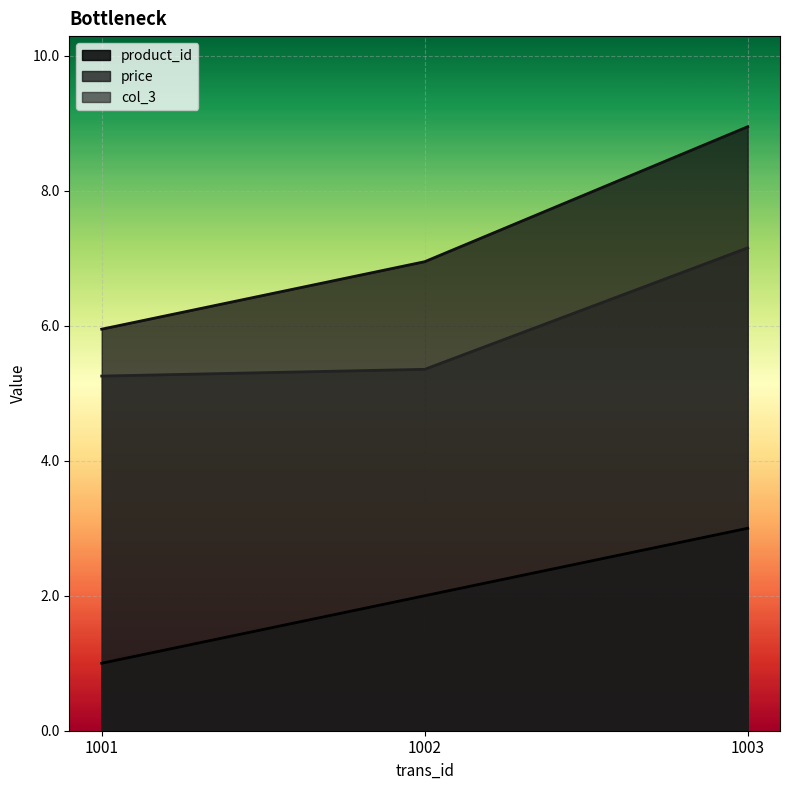

Reading left to right, what are all the values shown in this chart?

product_id: 1001=1.0	1002=2.0	1003=3.0
price: 1001=6.0	1002=7.0	1003=8.9
col_3: 1001=5.3	1002=5.4	1003=7.2